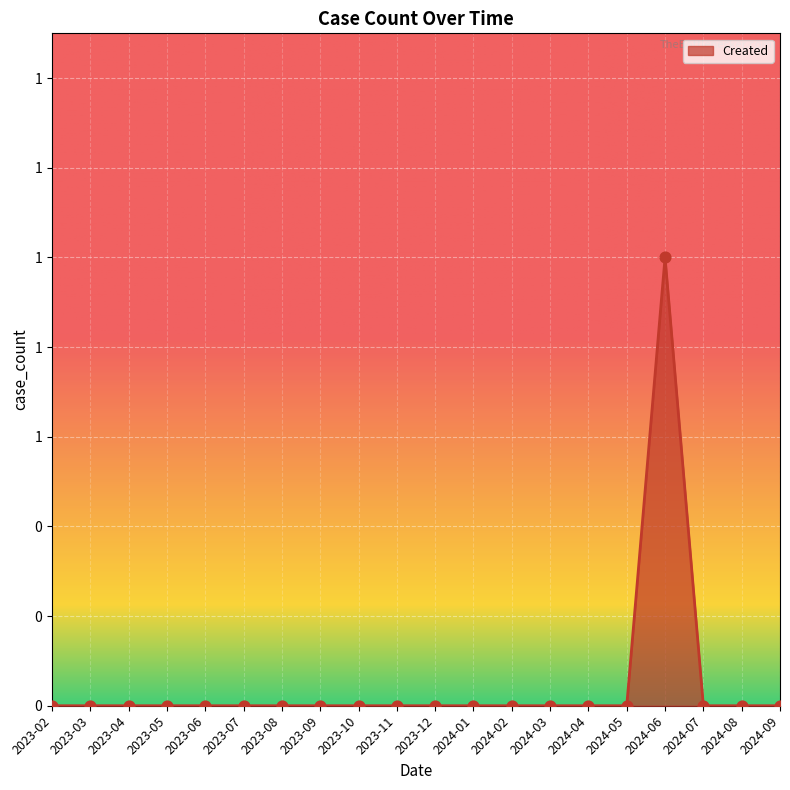

Which has a higher value, 2023-04 or 2023-08?

2023-04